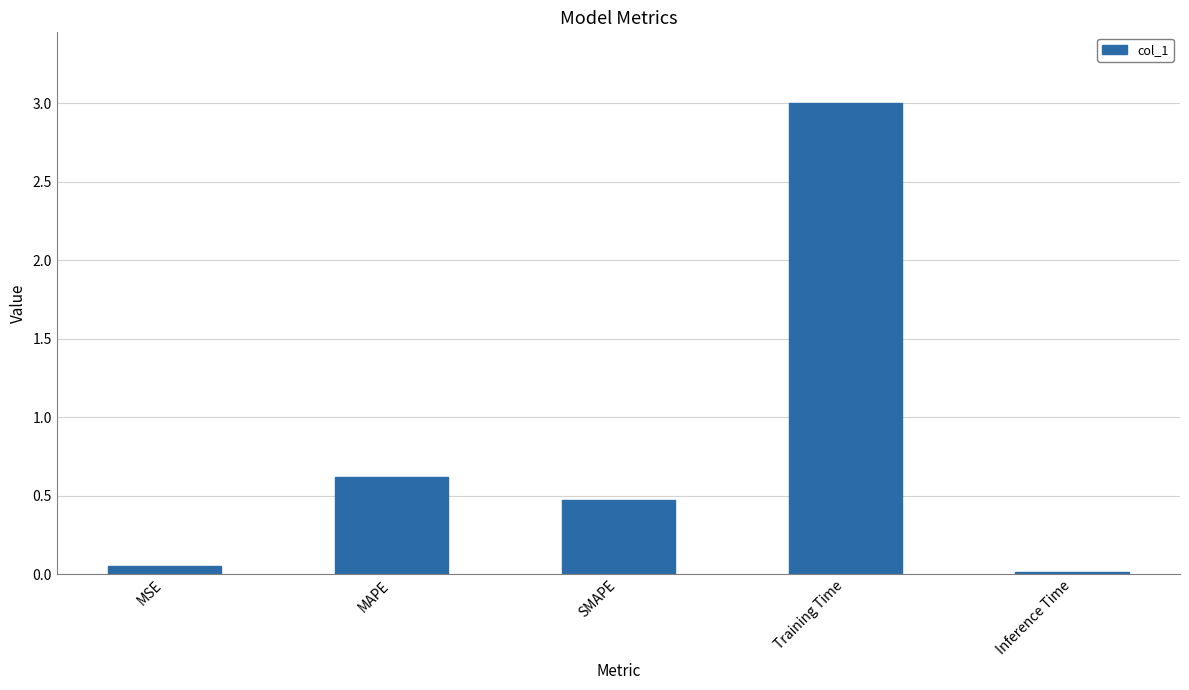

What is the sum of all values?

4.2